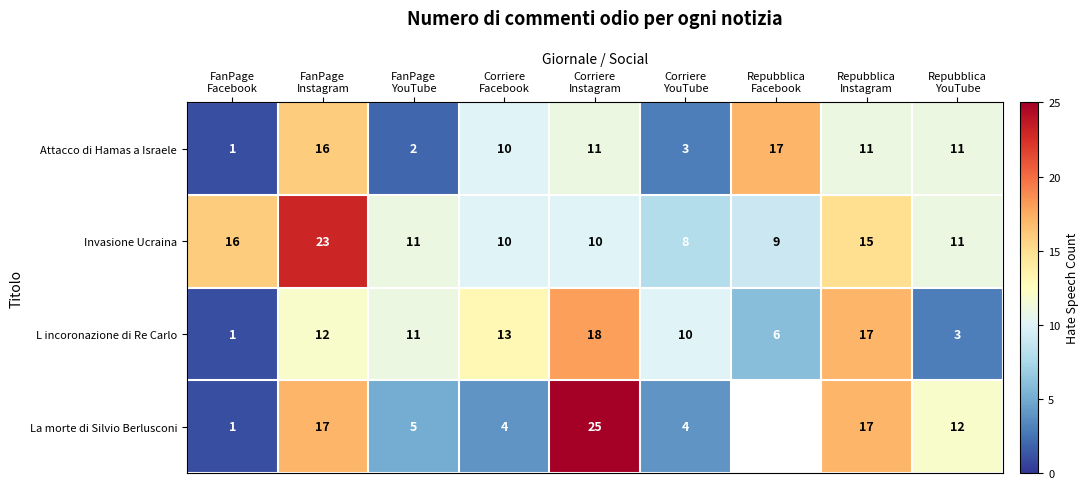

What is the average value of the Attacco di Hamas a Israele series?

9